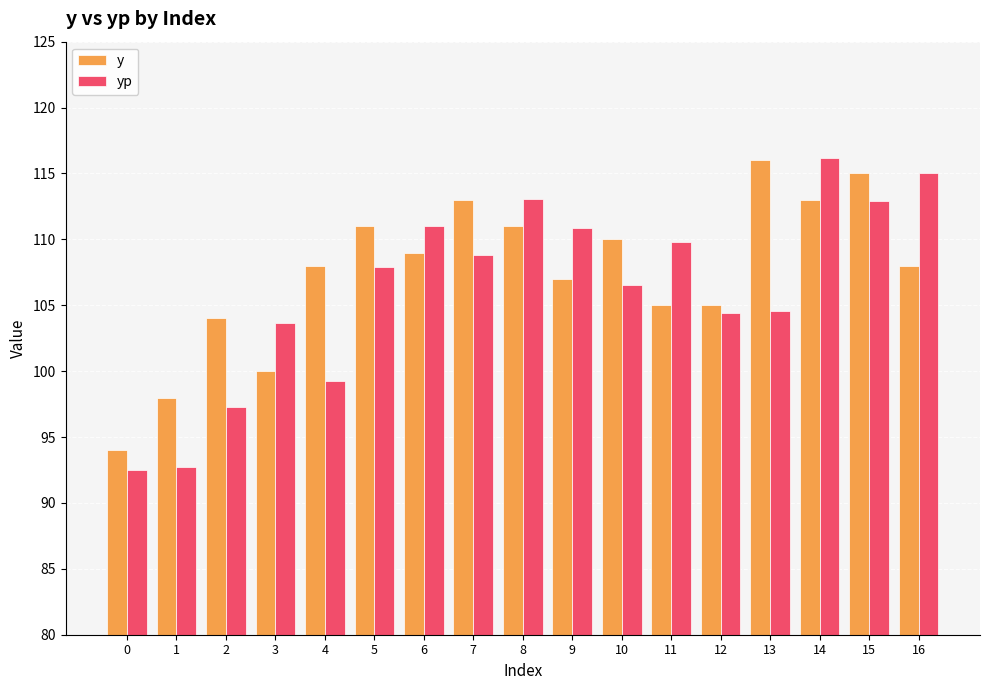

How many bars are there in each group?

2